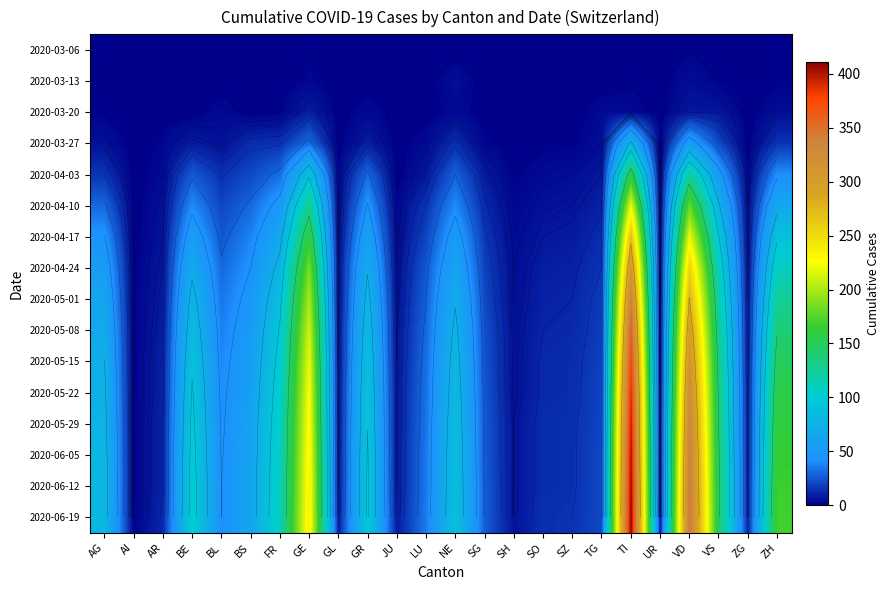

What is the spread (max minus min) of values at BE?

103